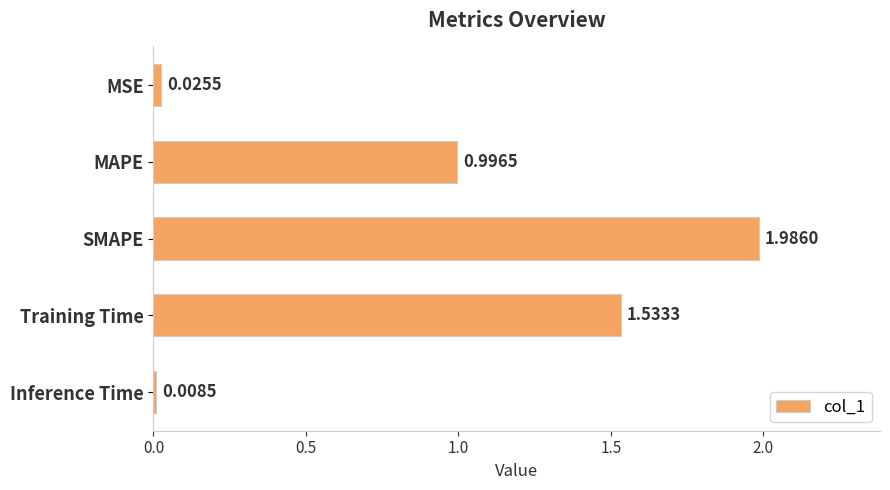

What is the sum of all values?

4.5